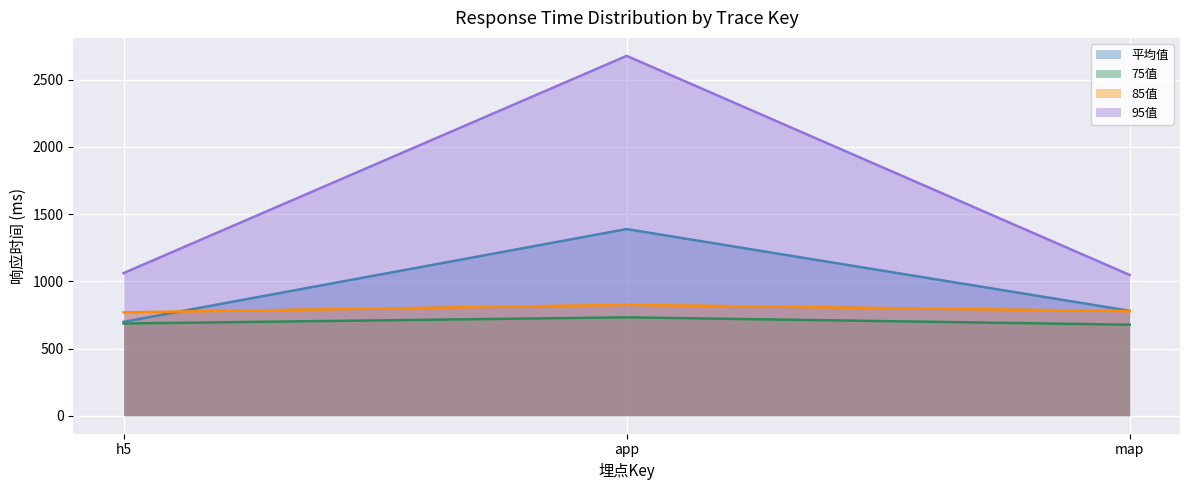

What value does the 平均值 series have at map?

780.5